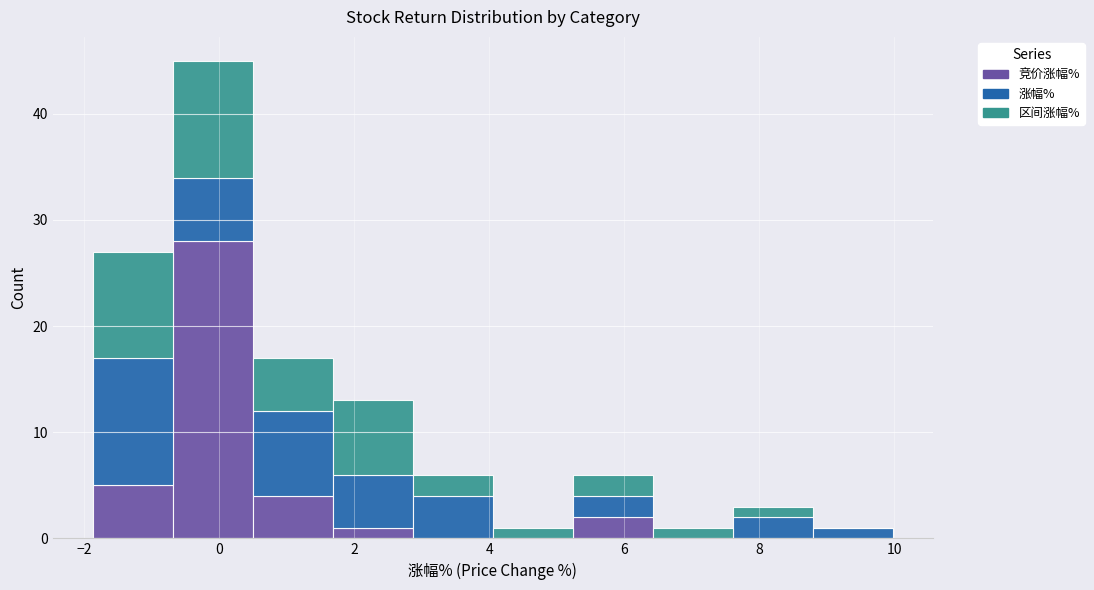

What is the total height of the stacked bar covering 8.8 to 10.0 on the x-axis? Neither the bar edges nor the heights are printed on the chart, so give them approximately, as read against the axes.

1